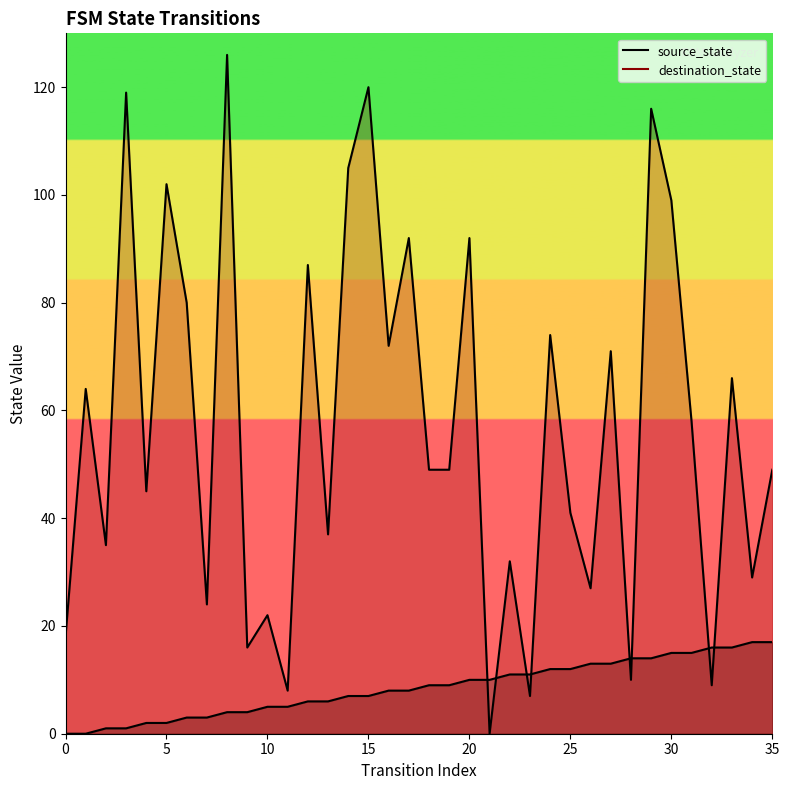

What is the sum of all source_state values?

306